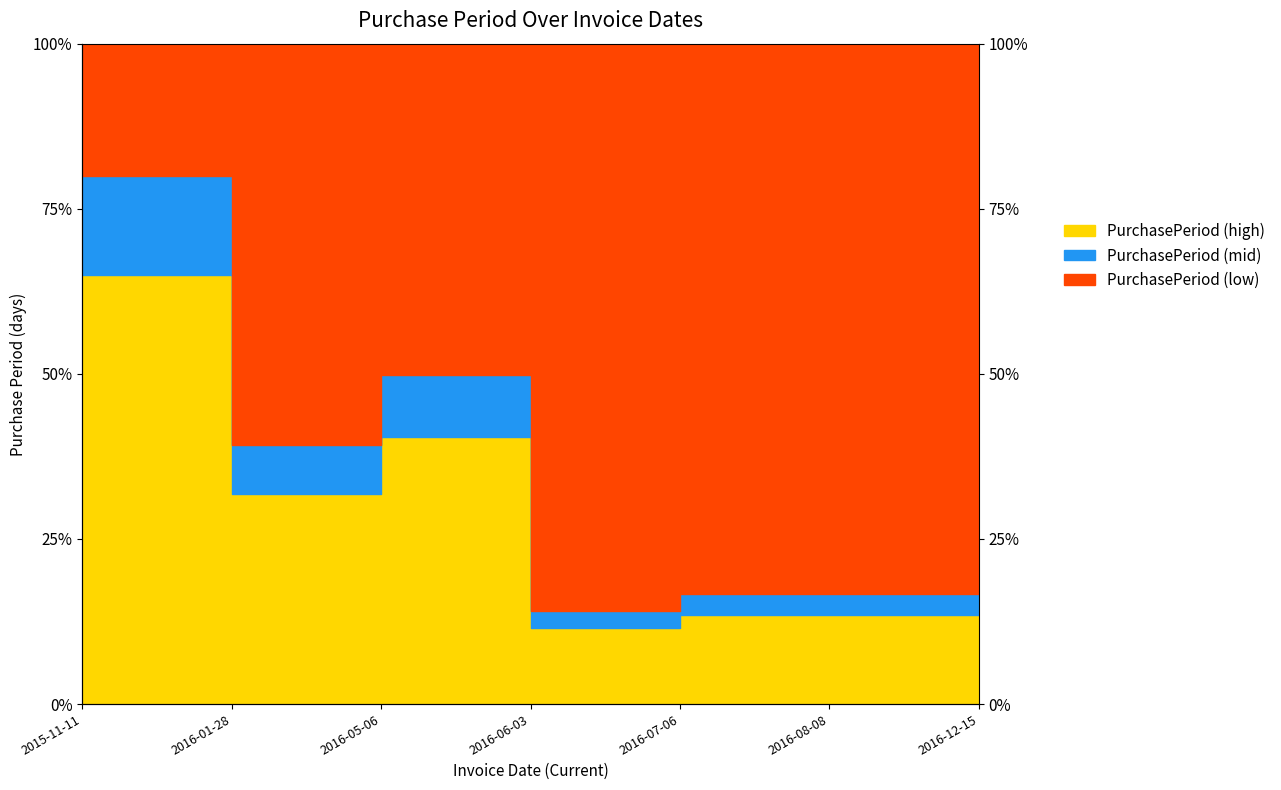

What is the change in value from 2016-01-28 to 2016-07-06?

-18.4